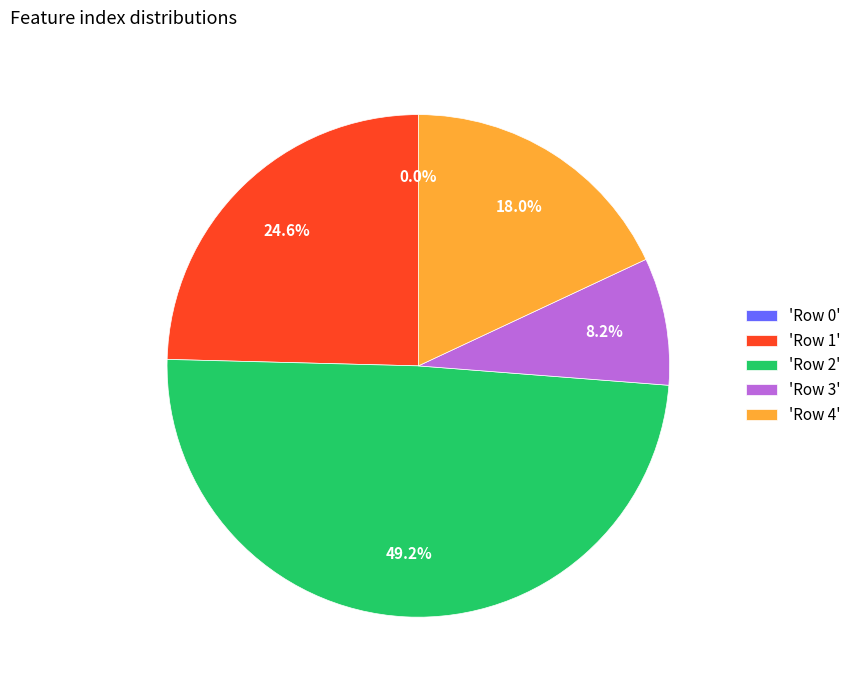

Is there any slice that represents more than half of the pie?

No